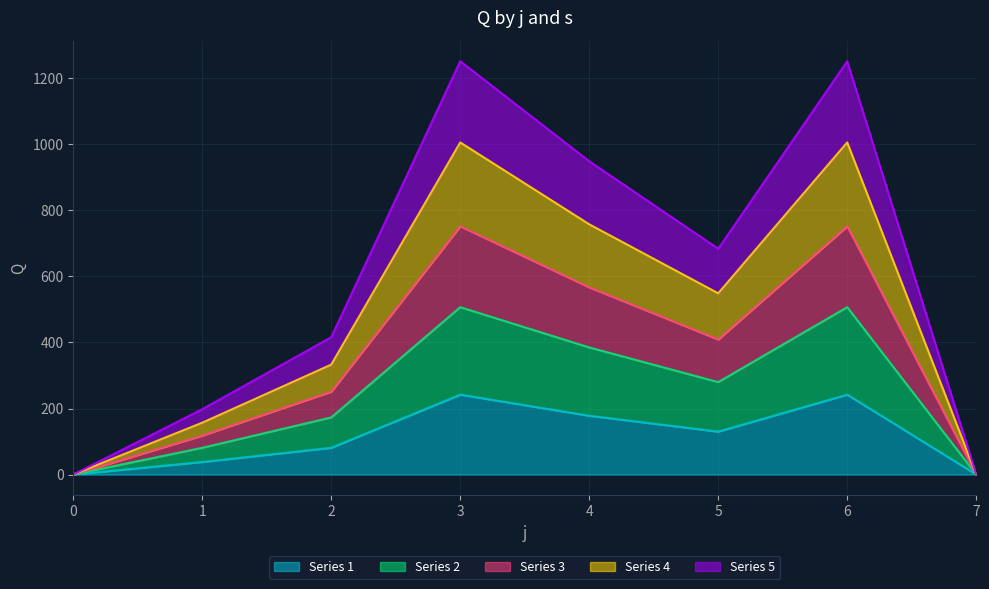

What are all the series names shown in the legend?

Series 1, Series 2, Series 3, Series 4, Series 5